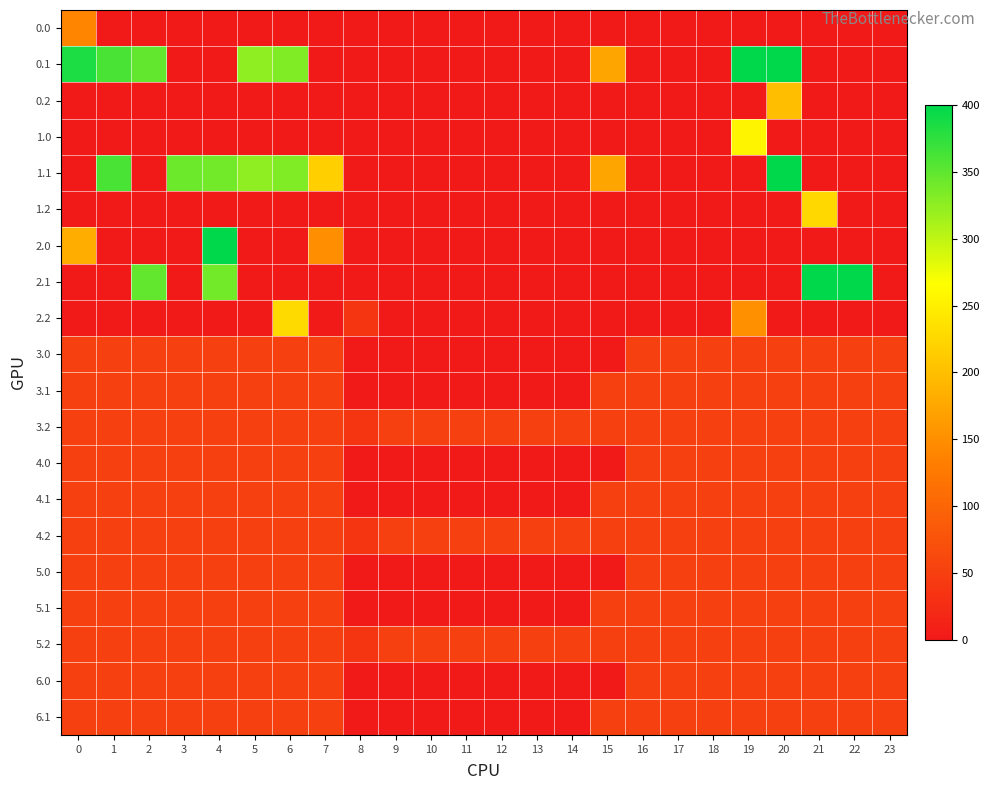

List the series in order of their peak value, highest first.

0.1, 1.1, 2.0, 2.1, 1.0, 2.2, 1.2, 0.2, 0.0, 3.0, 3.1, 3.2, 4.0, 4.1, 4.2, 5.0, 5.1, 5.2, 6.0, 6.1